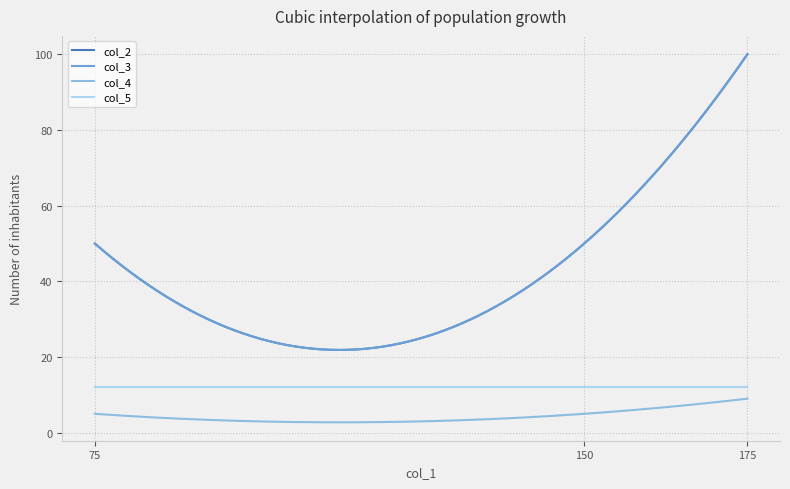

Reading right to left, what are all the values shown in this chart?

col_2: 75=50	150=50	175=100
col_3: 75=50	150=50	175=100
col_4: 75=5	150=5	175=9
col_5: 75=12	150=12	175=12